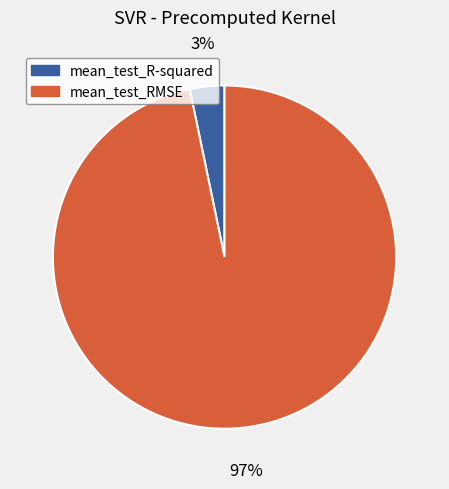

Is it true that mean_test_RMSE is 97% of the pie?

True